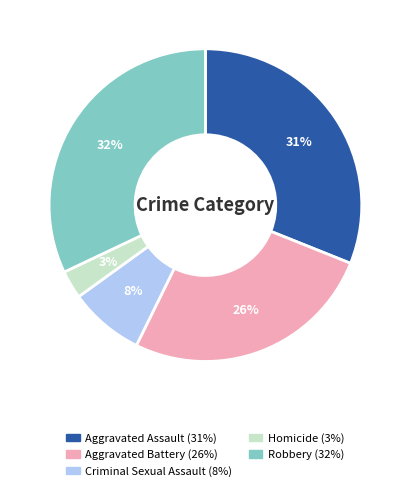

What is the smallest slice in the pie chart?

Homicide